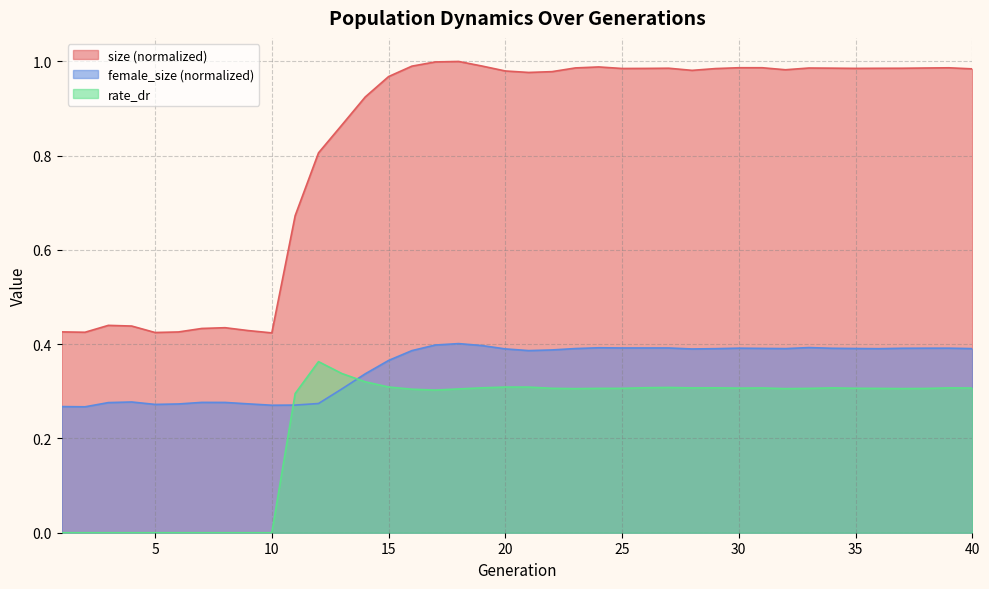

How many interior local valleys does the female_size series have?

8